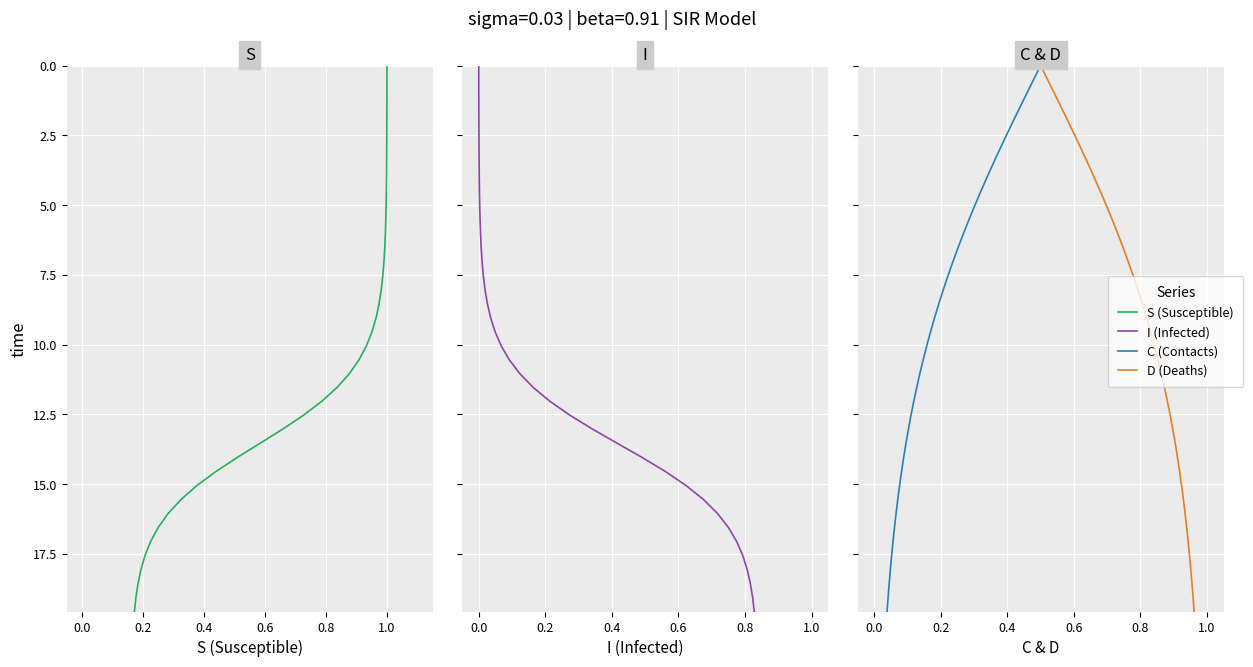

How many categories are shown in the chart?

40